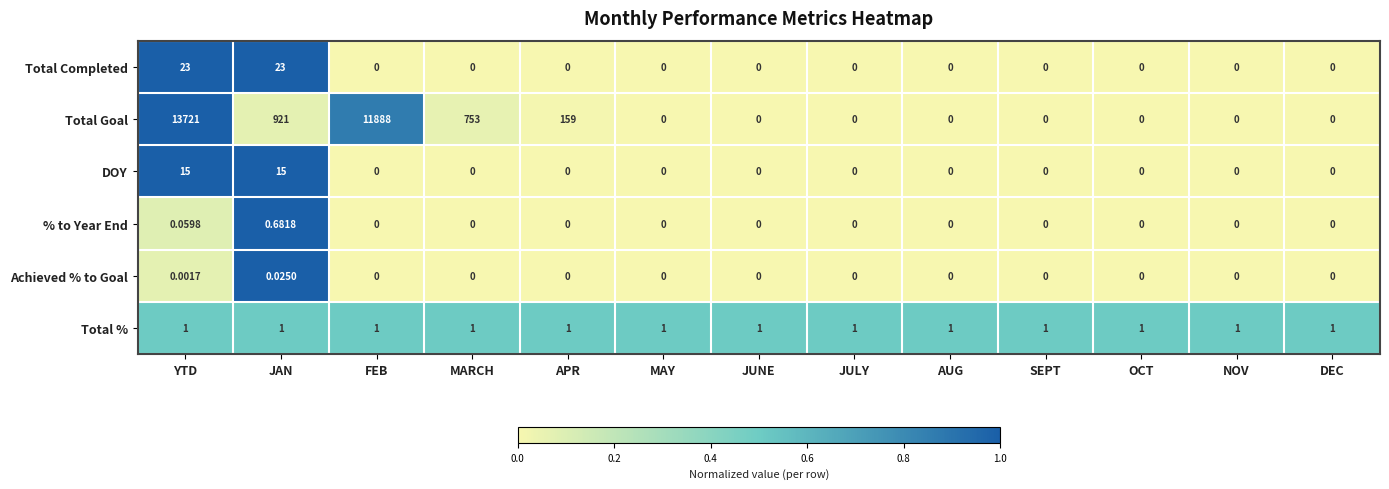

Which series has the largest range (max minus min)?

Total Goal